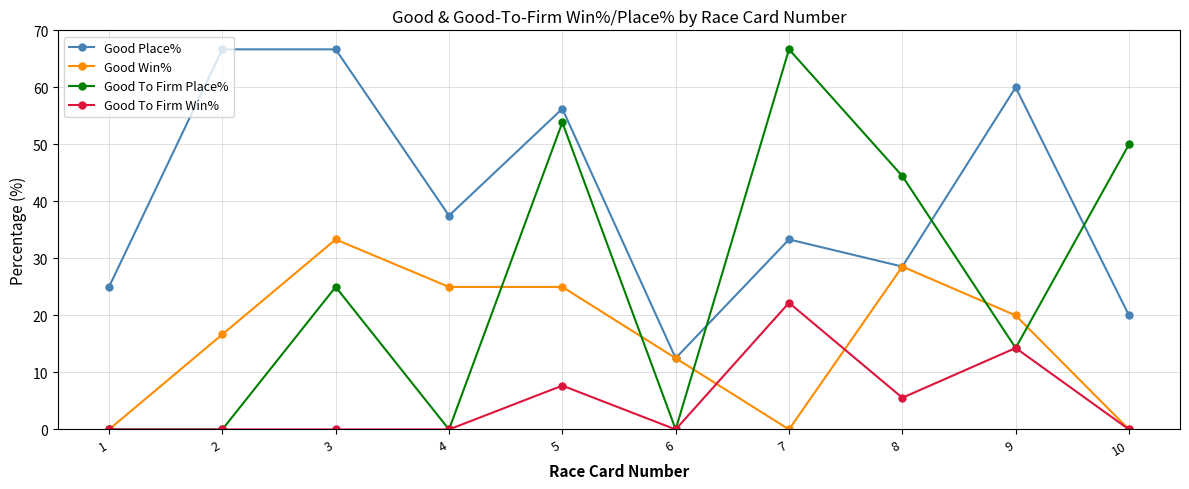

What is the difference between the second highest and minimum values in the Good To Firm Place% series?

53.9